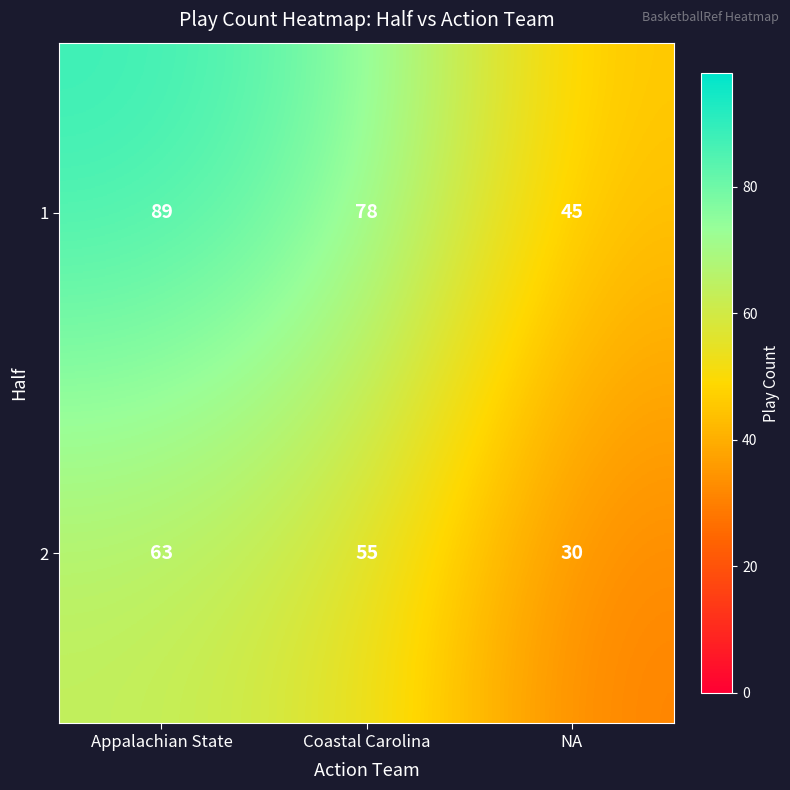

What is the spread (max minus min) of values at NA?

15